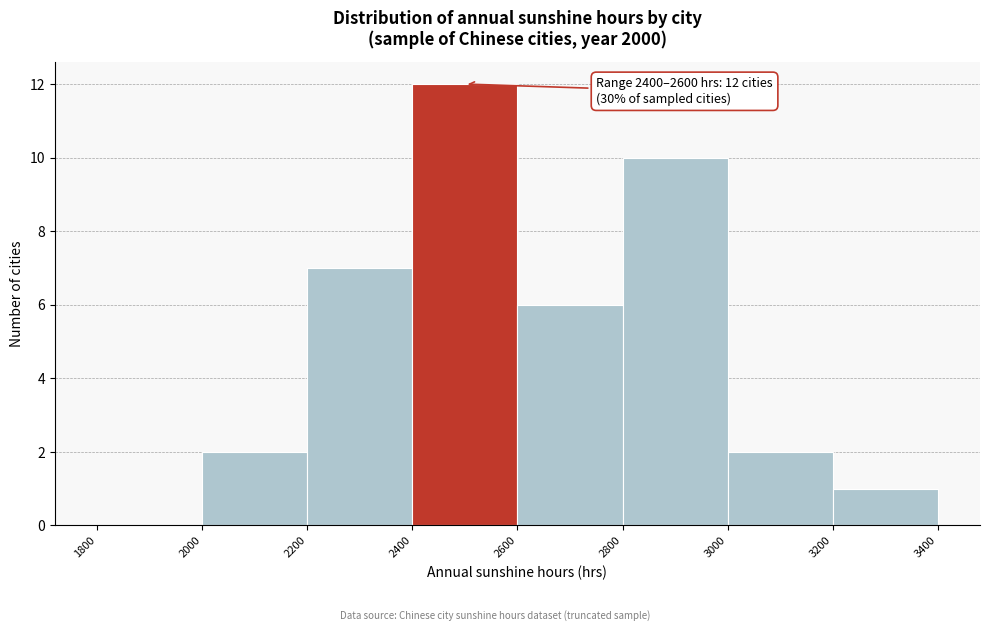

Over which range of the x-axis is the bar tallest?

2400 to 2600